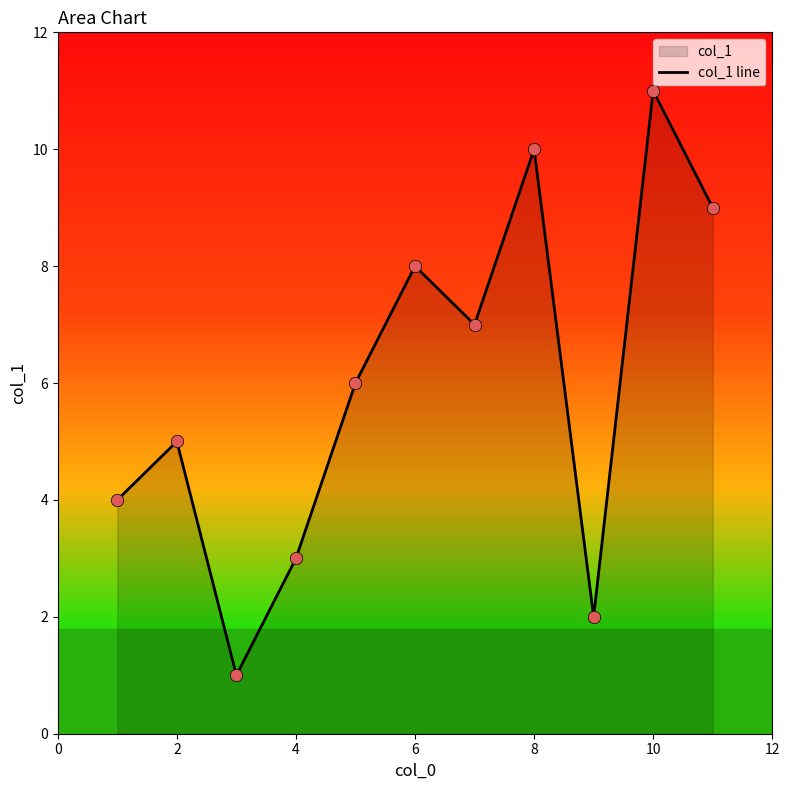

True or false: the data shows 11 at 10.

True